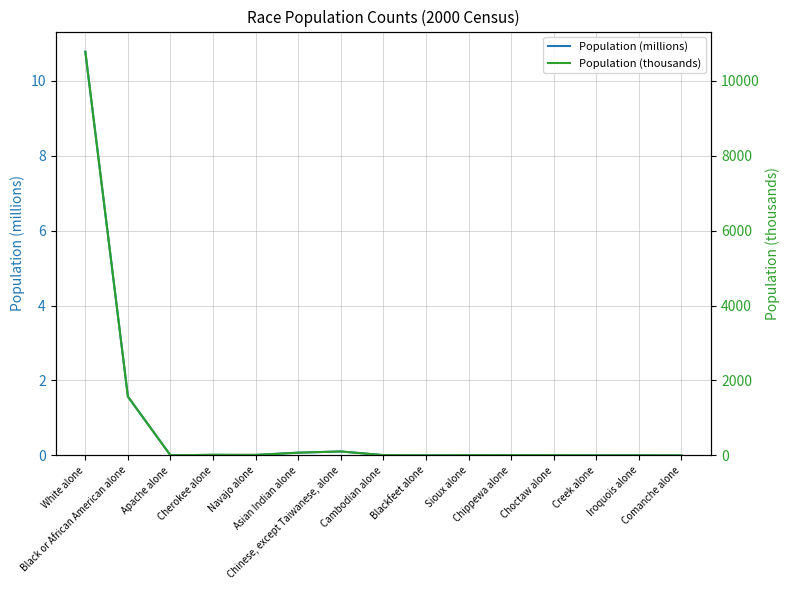

At how many categories does at least one series exceed 3305?

1